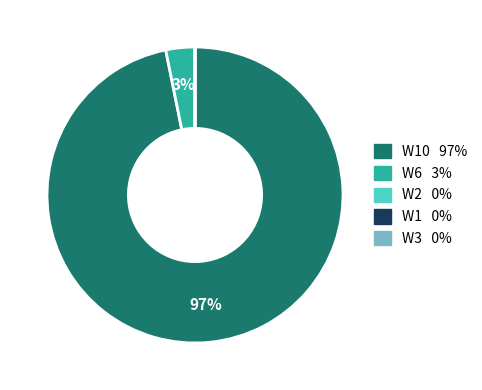

Is there any slice that represents more than half of the pie?

Yes